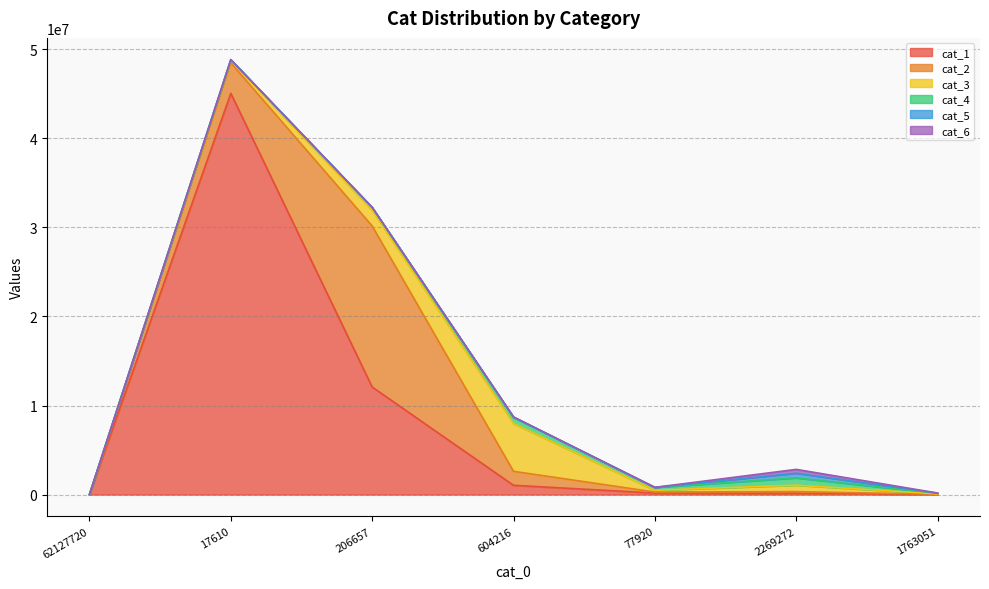

Which series changed the most between 17610 and 1763051?

cat_1